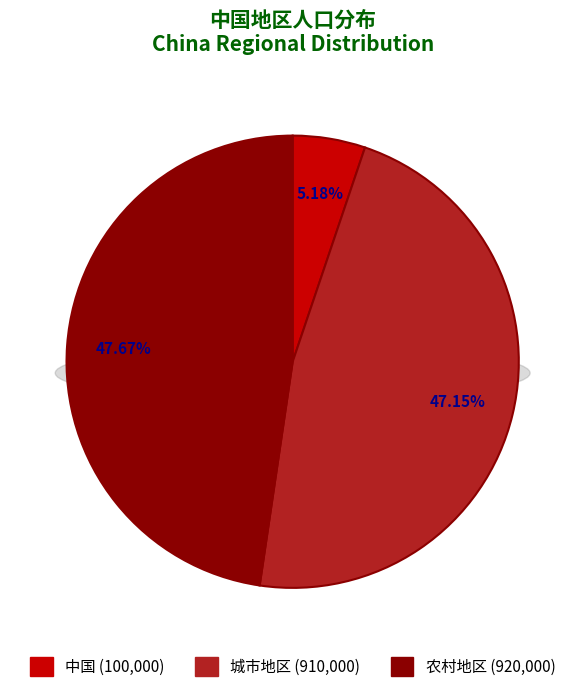

Does any single category account for the majority?

No